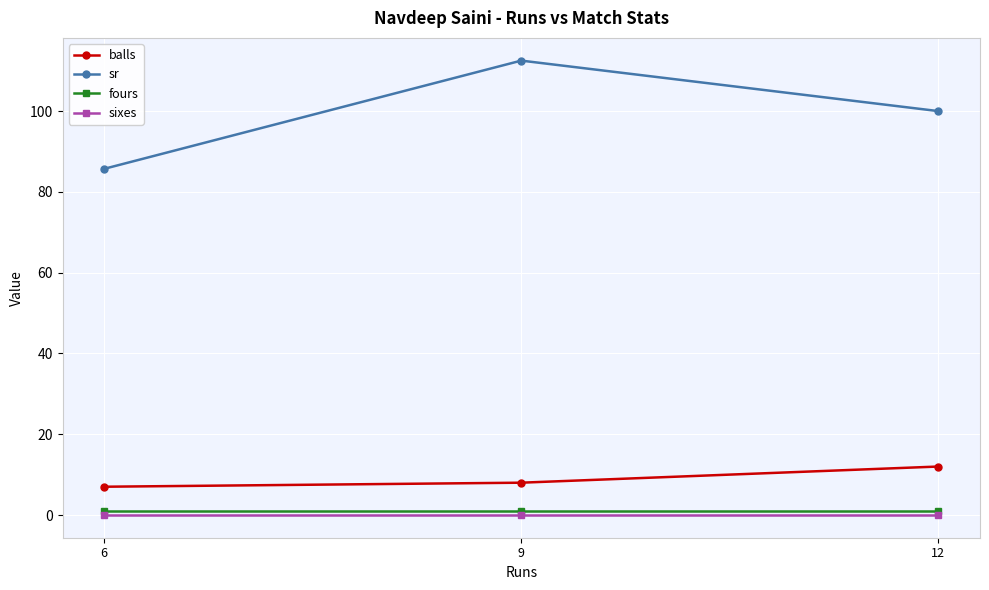

What is the lowest value of the sr series?

85.7